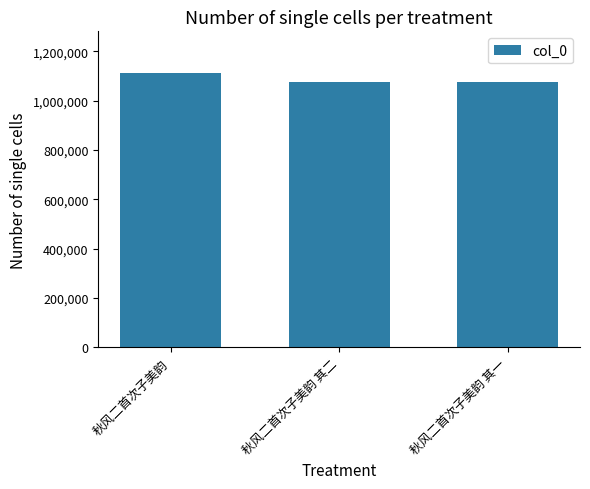

Between 秋风二首次子美韵 and 秋风二首次子美韵 其一, which is larger?

秋风二首次子美韵